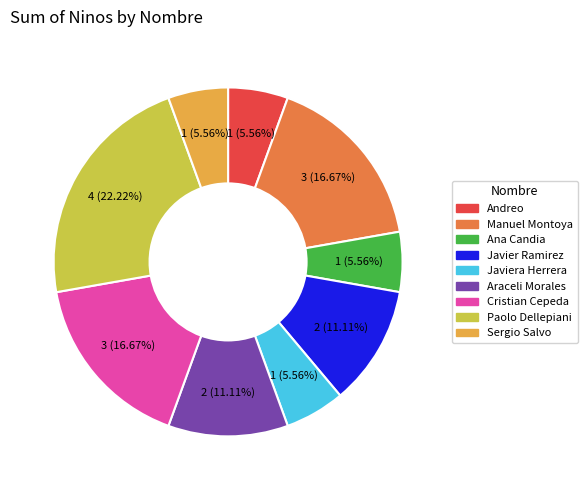

Between Manuel Montoya and Paolo Dellepiani, which is larger?

Paolo Dellepiani